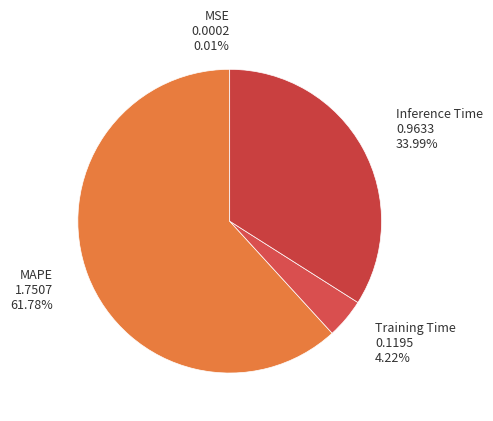

Which category accounts for the majority?

MAPE